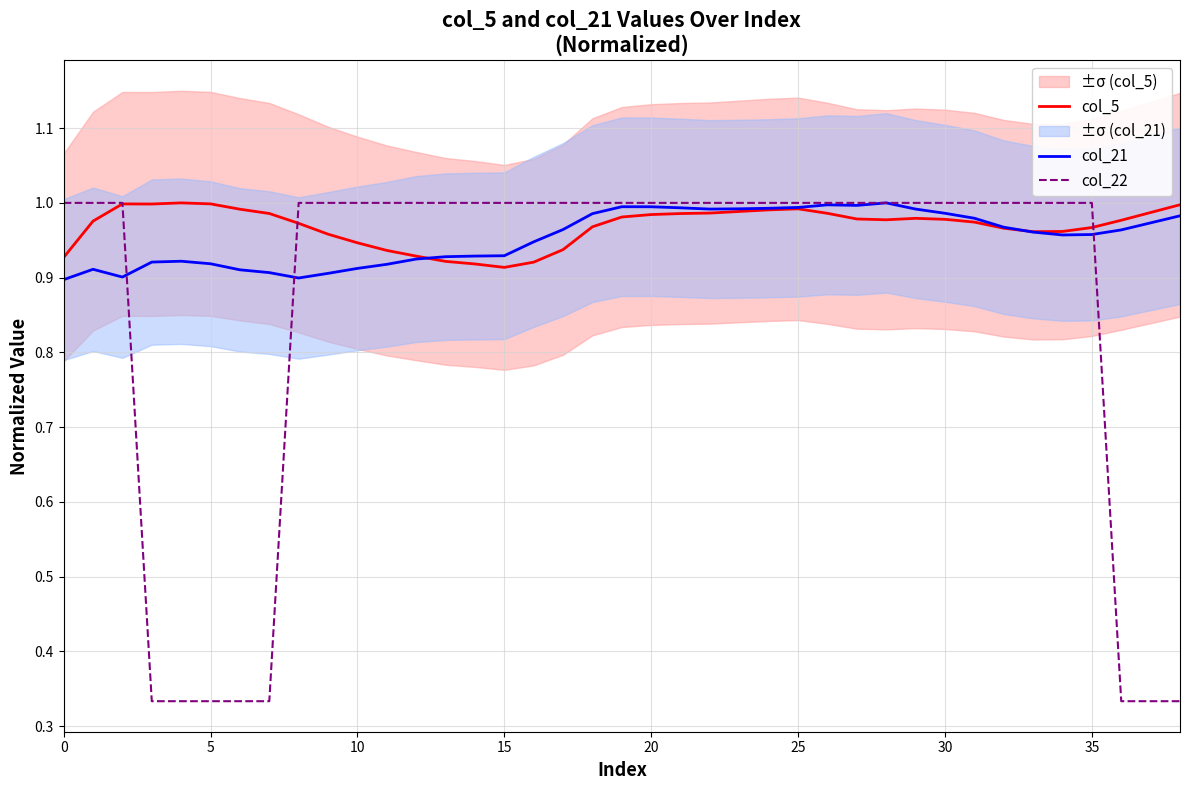

True or false: col_5 has a value of 1.0 at 5.

True